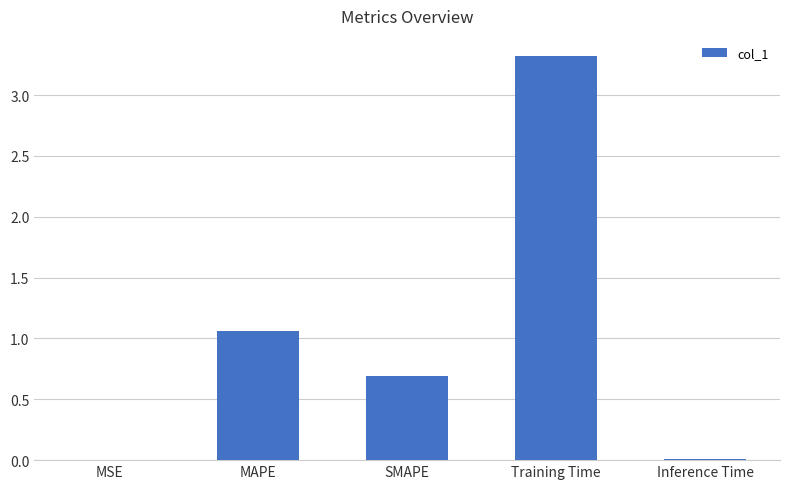

Approximately how many times larger is the value at SMAPE compared to MAPE?

0.7